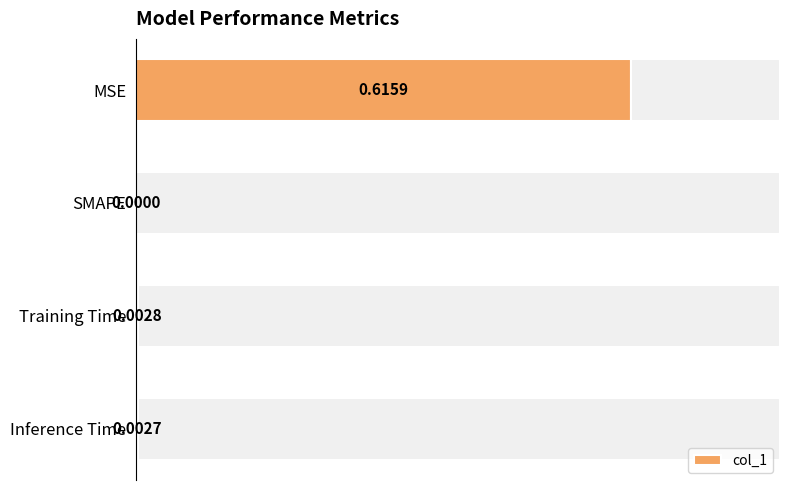

Where is col_1 nearest to the value 0?

SMAPE